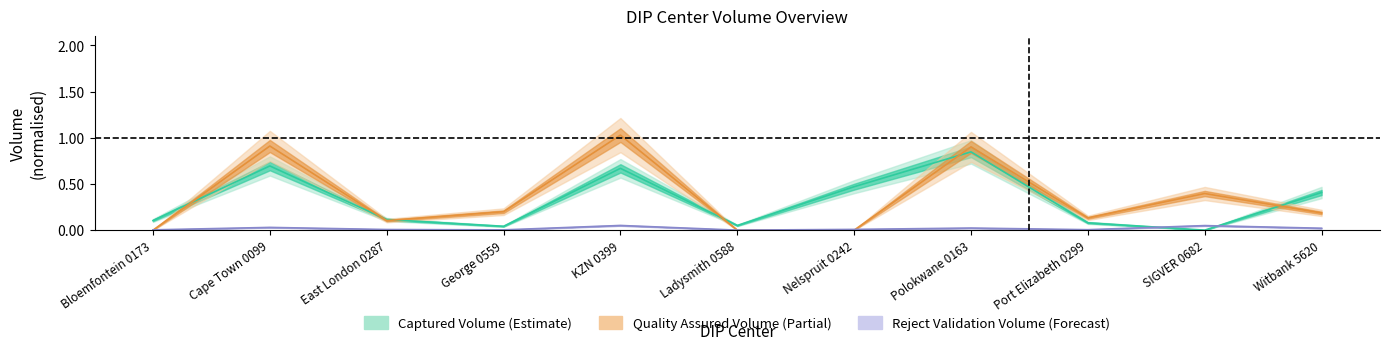

How many values in Quality Assured Volume are above zero?

8